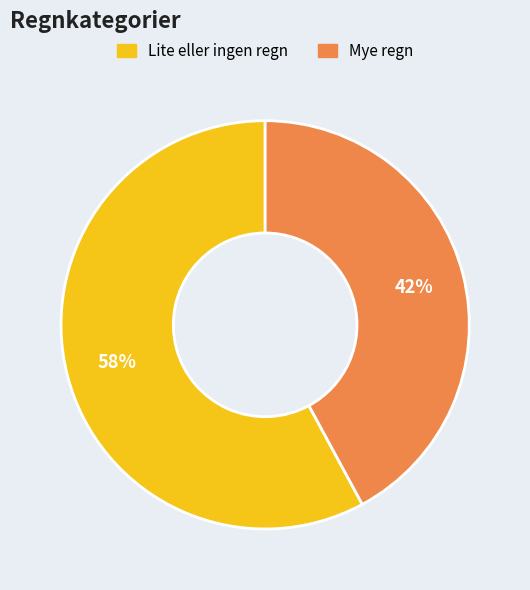

To the nearest percent, what is the difference between the largest and smallest slice percentages?

16%